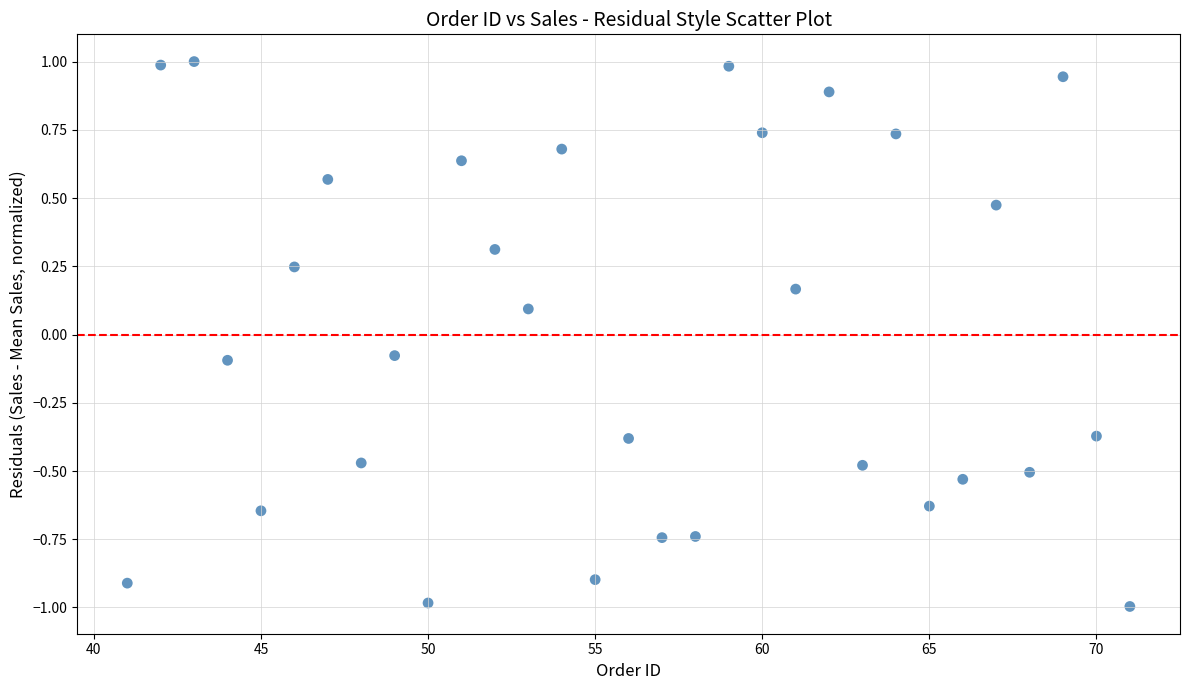

What is the range of X values (max minus min)?

30.0